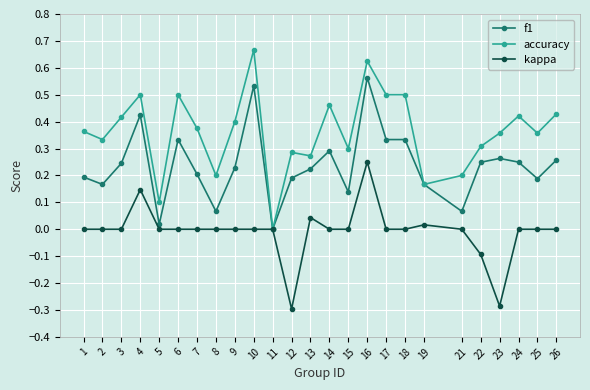

Where is the first local minimum for f1?

2